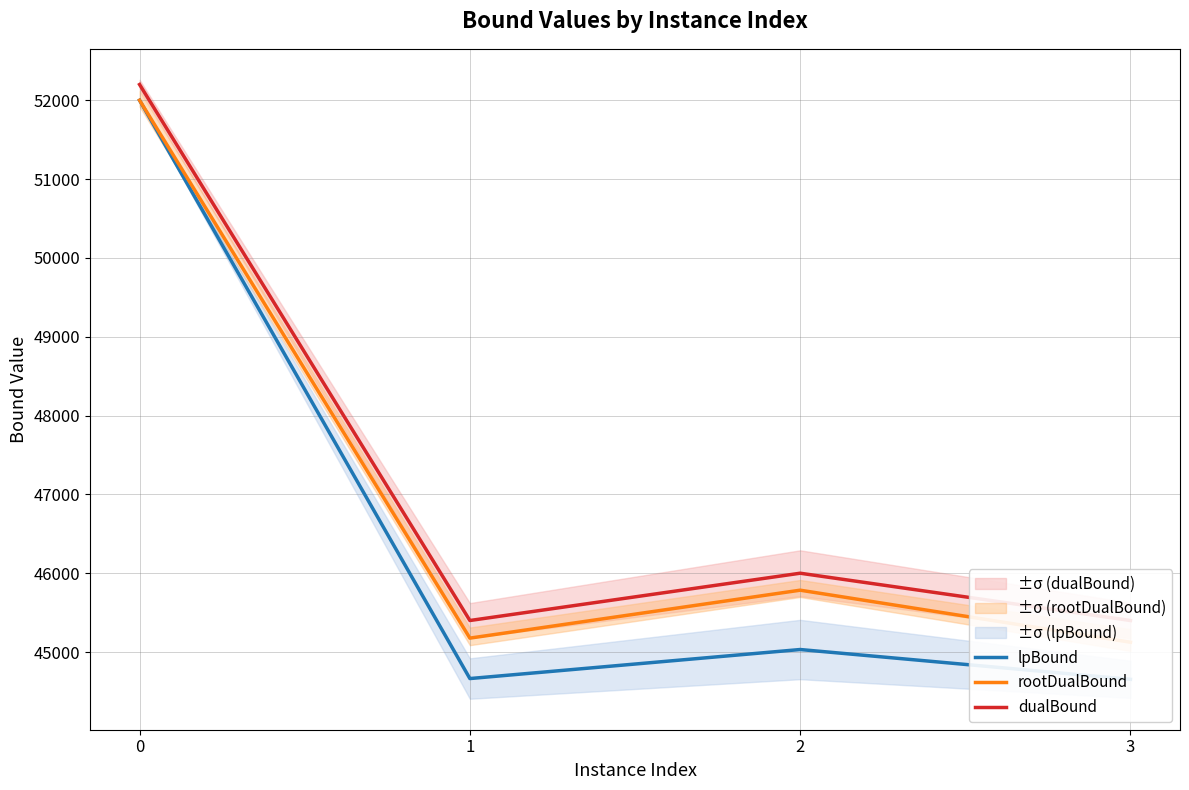

The value of dualBound at 3 is 24683.0. True or false?

False